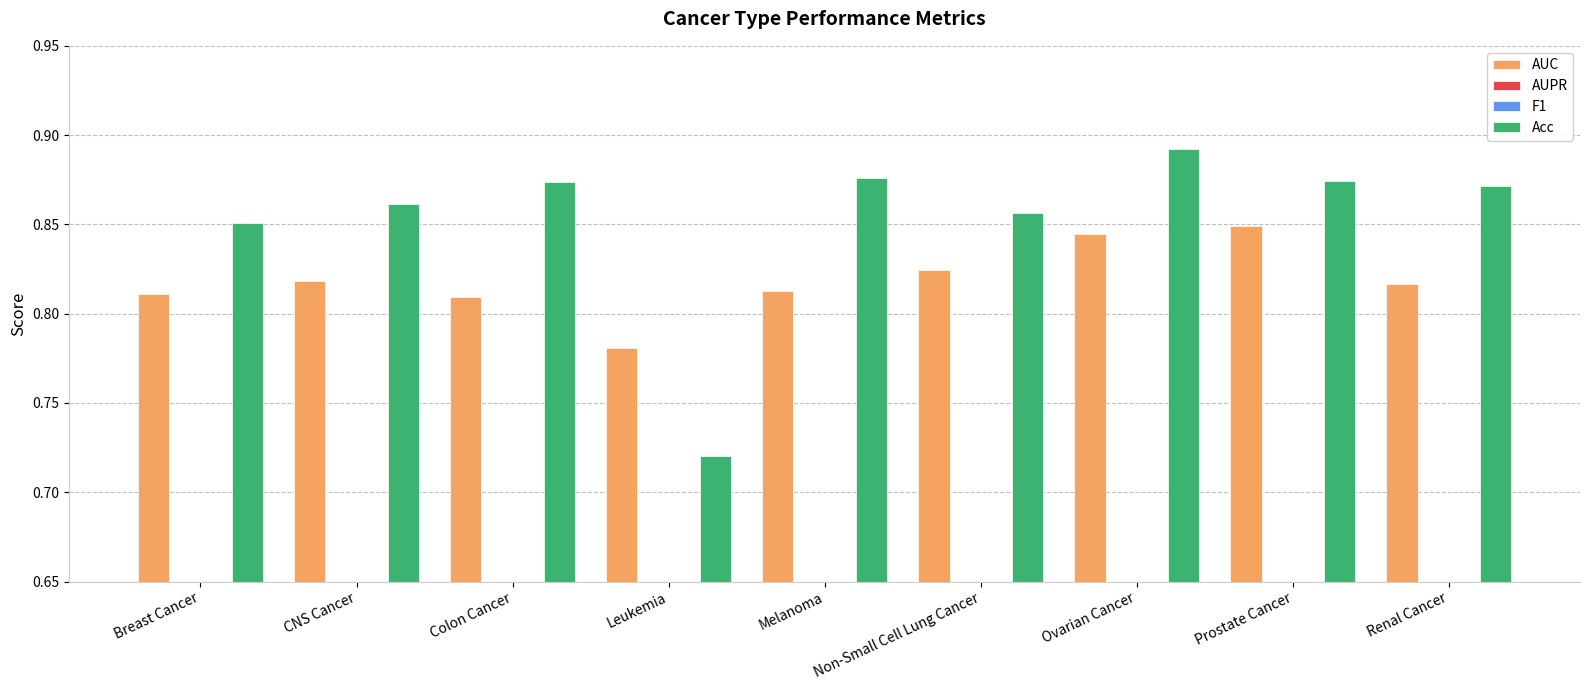

The value of Acc at Renal Cancer is 0.2. True or false?

False